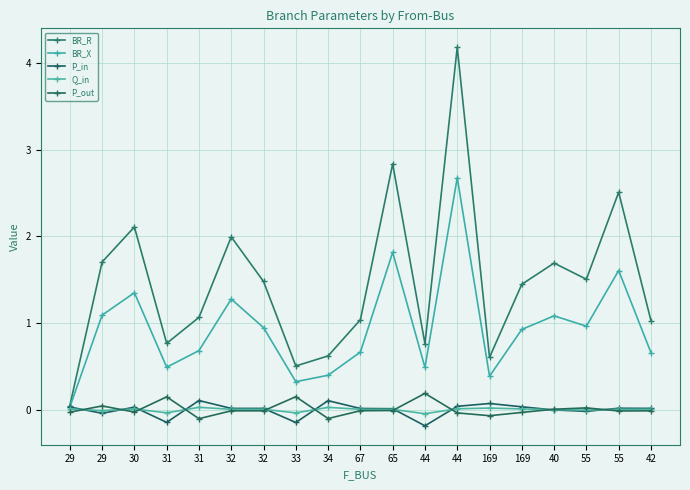

How many data points does each series have?

19